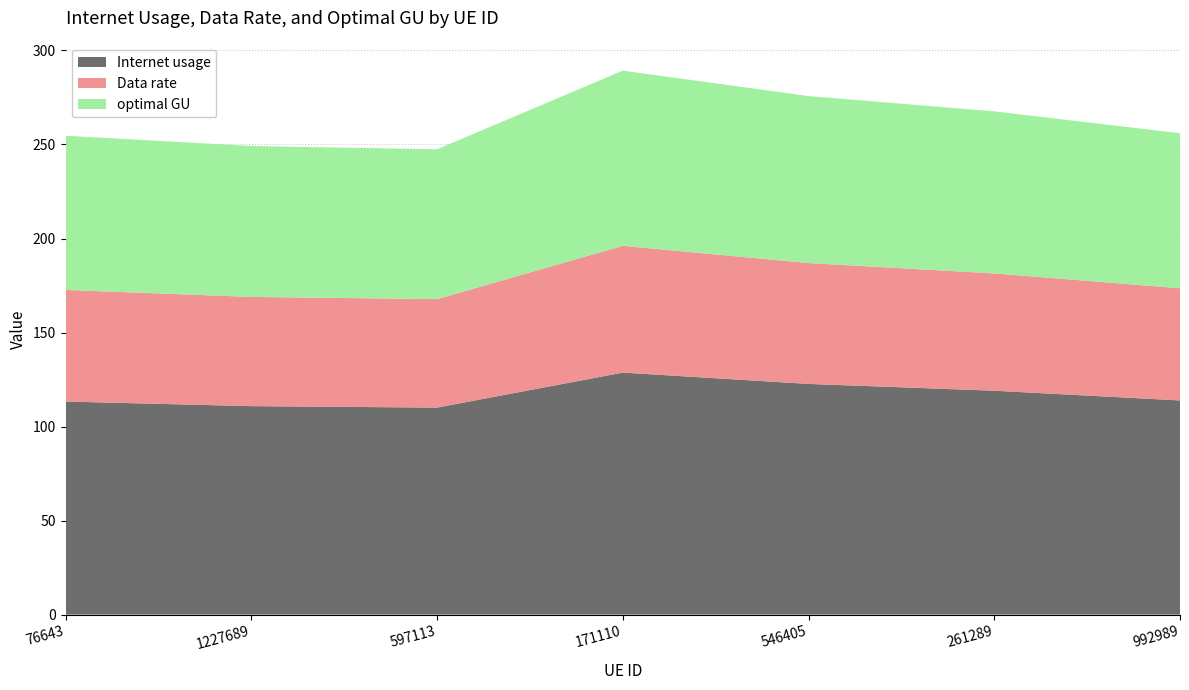

Reading left to right, list all the values displayed in this chart.

Internet usage: 113.3	110.9	110.1	128.7	122.7	119.1	113.9
Data rate: 59.3	58.1	57.7	67.4	64.3	62.4	59.7
optimal GU: 82.0	80.2	79.7	93.1	88.8	86.2	82.4